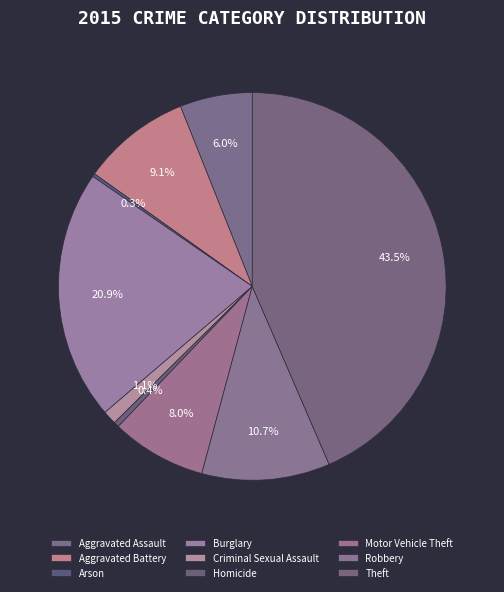

Is the sum of Arson and Theft greater than half?

No